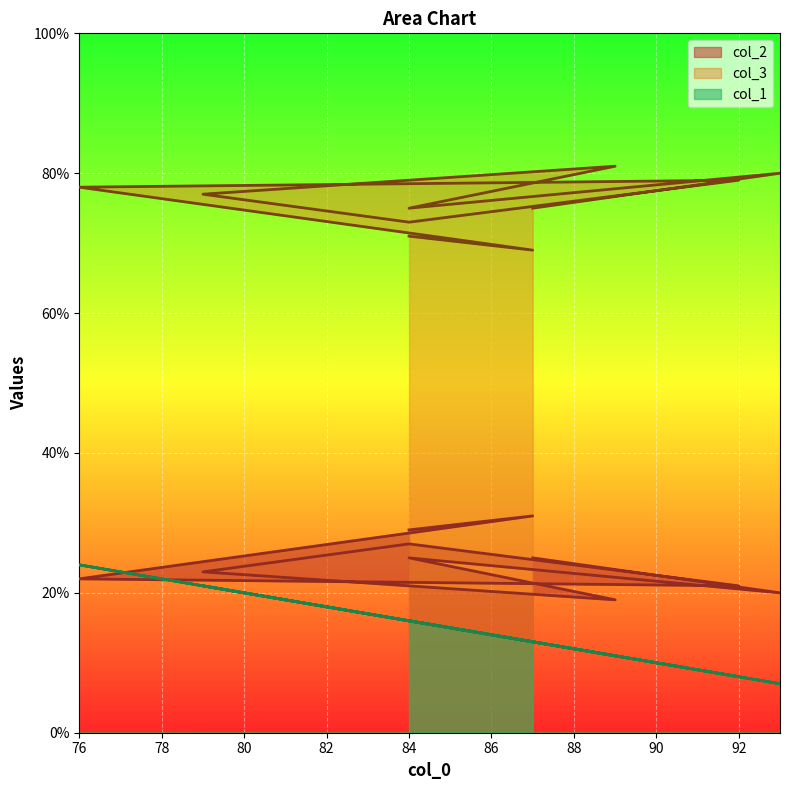

The value of col_3 at 87 is 98. True or false?

False